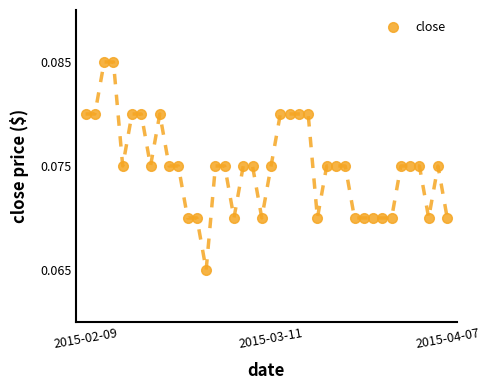

What is the sum of all values?

3.0